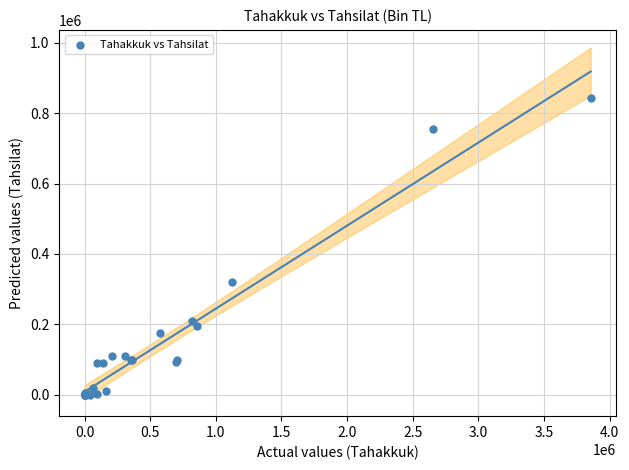

What Y value in the scatter plot is closest to 420858?

319582